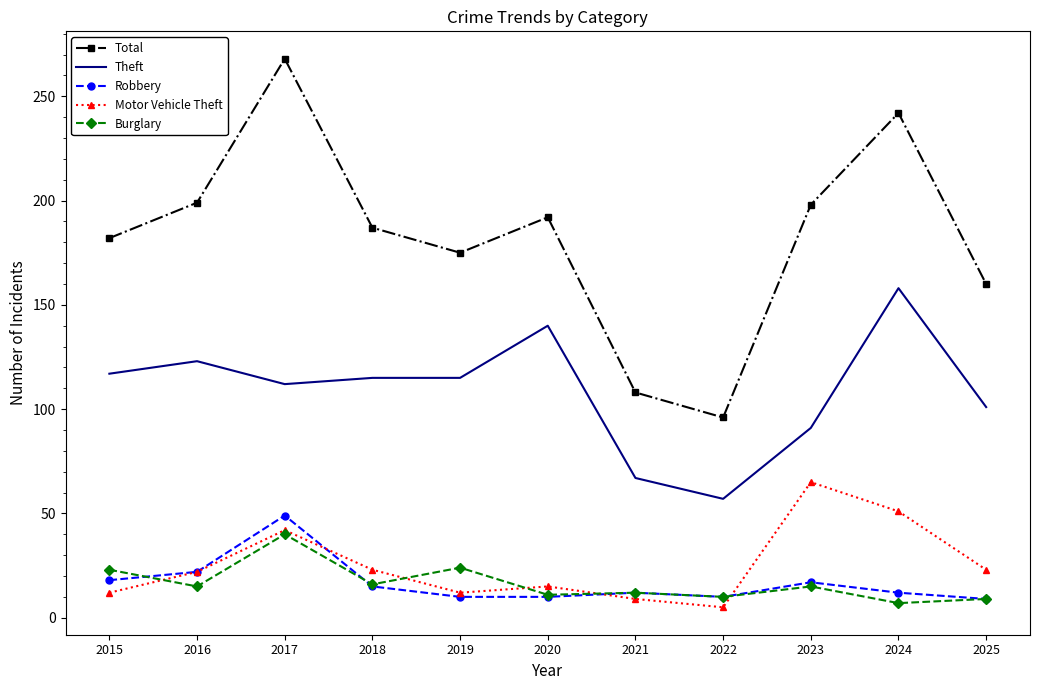

What is the difference between the highest and lowest values at 2019?

165